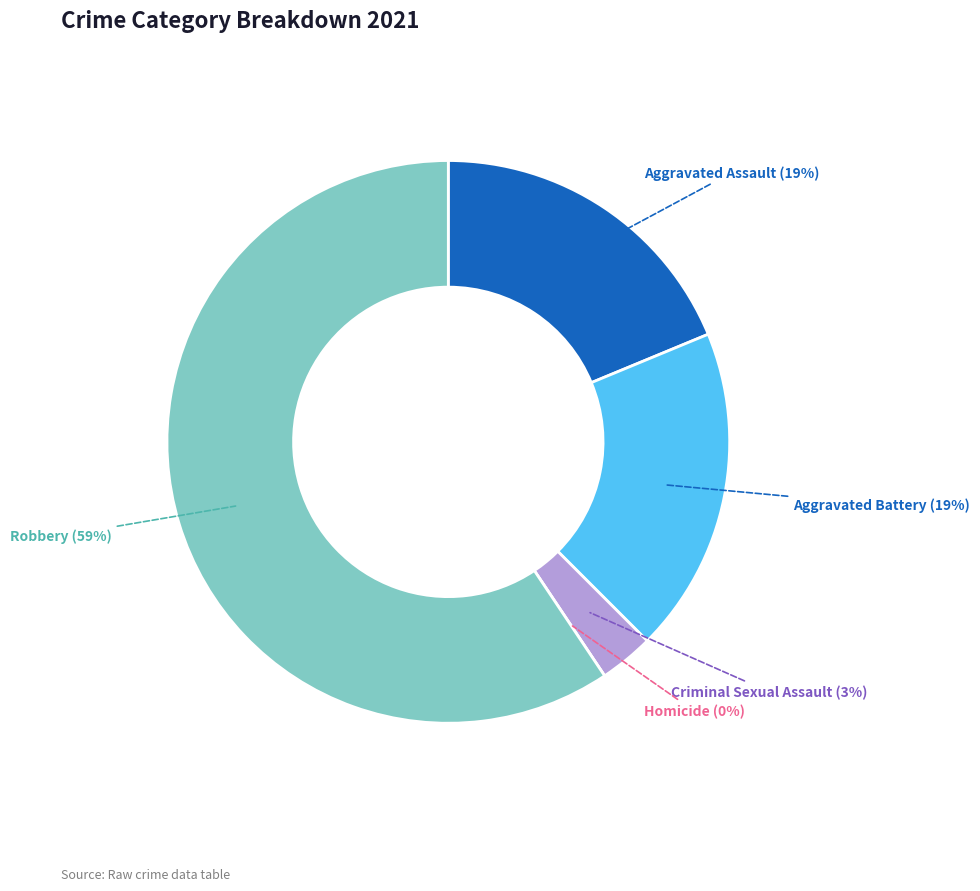

To the nearest percent, what is the combined percentage of Aggravated Assault and Robbery?

78%